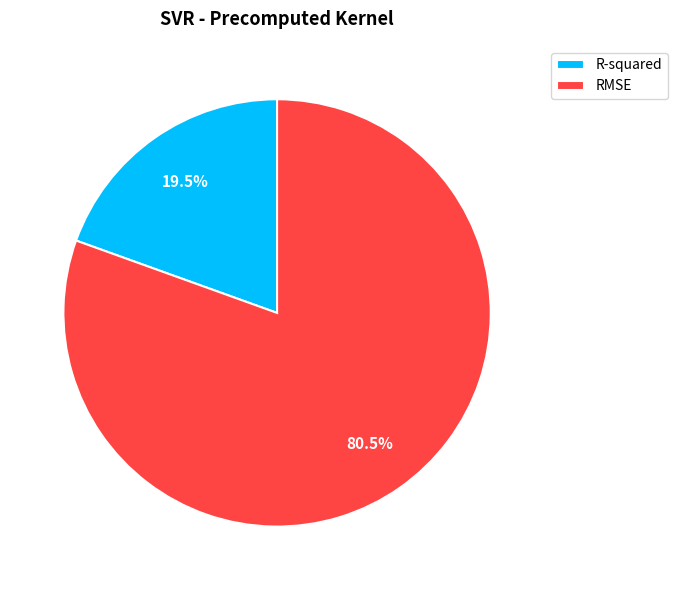

What percentage is NOT represented by R-squared?

80.5%